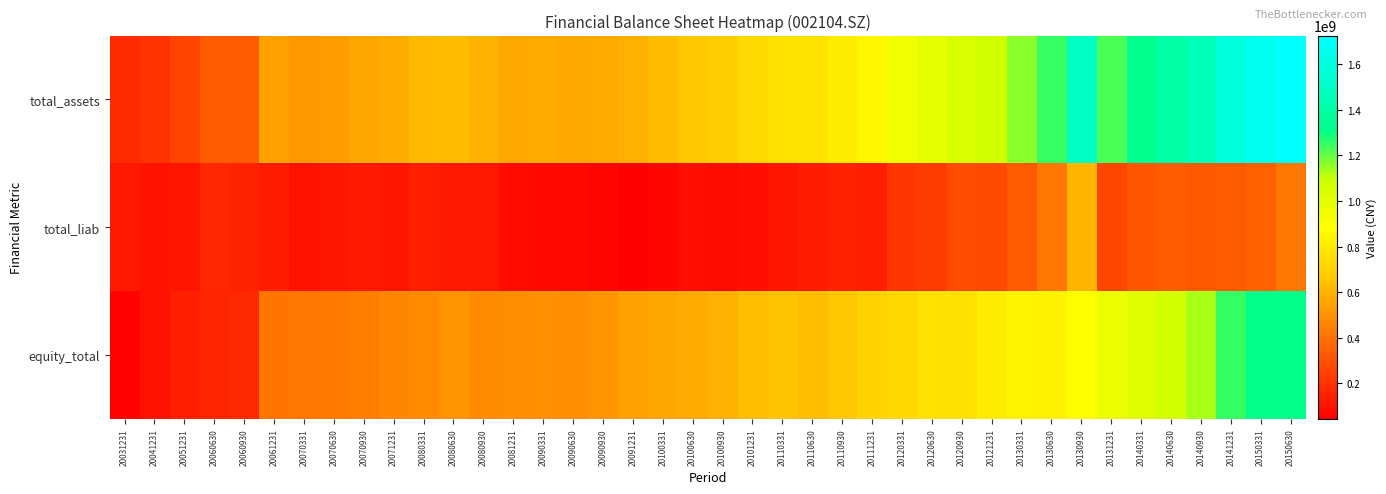

Which series has the largest total across all categories?

total_assets